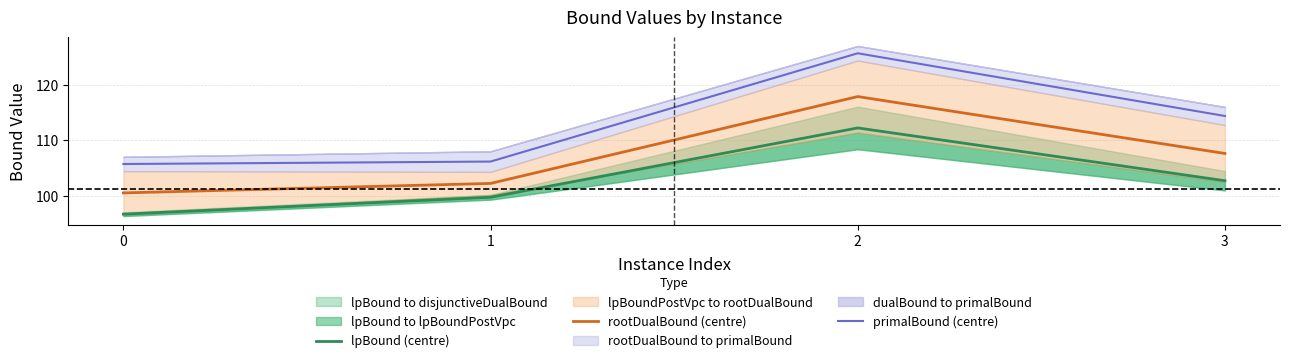

What is the total value across all series at 0?

302.8